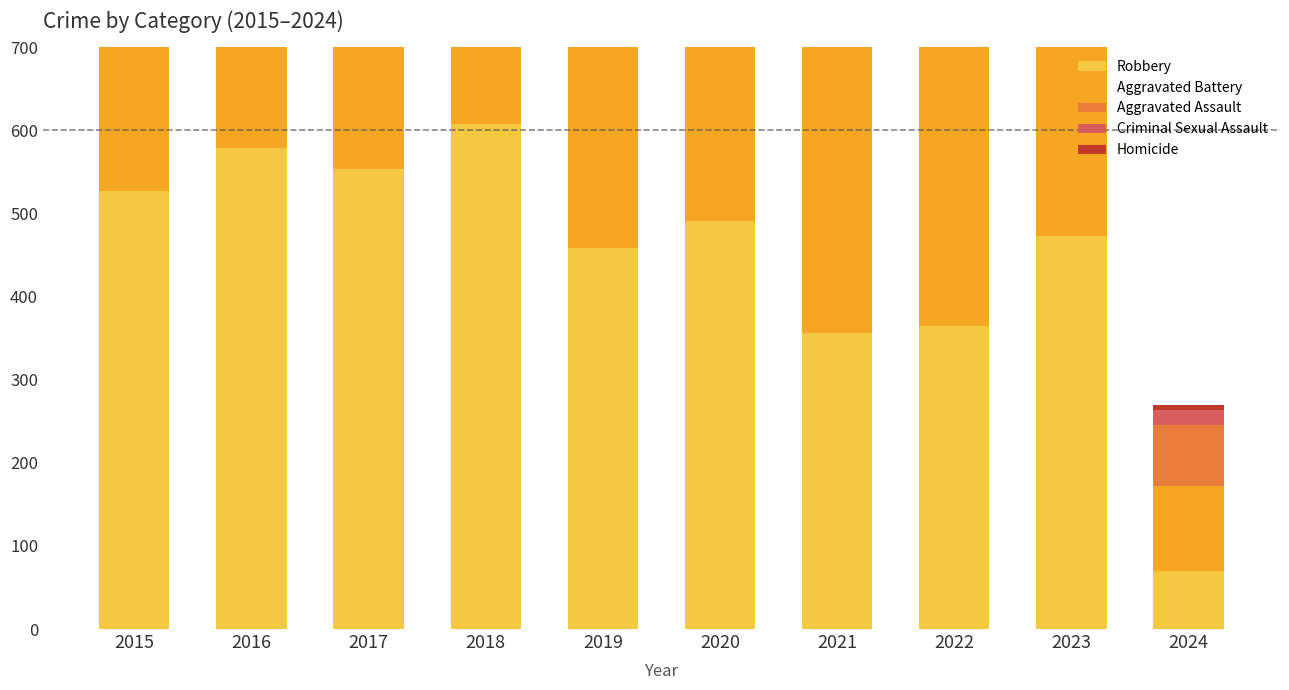

What is the value of the Robbery bar at the 3rd from the left?

553